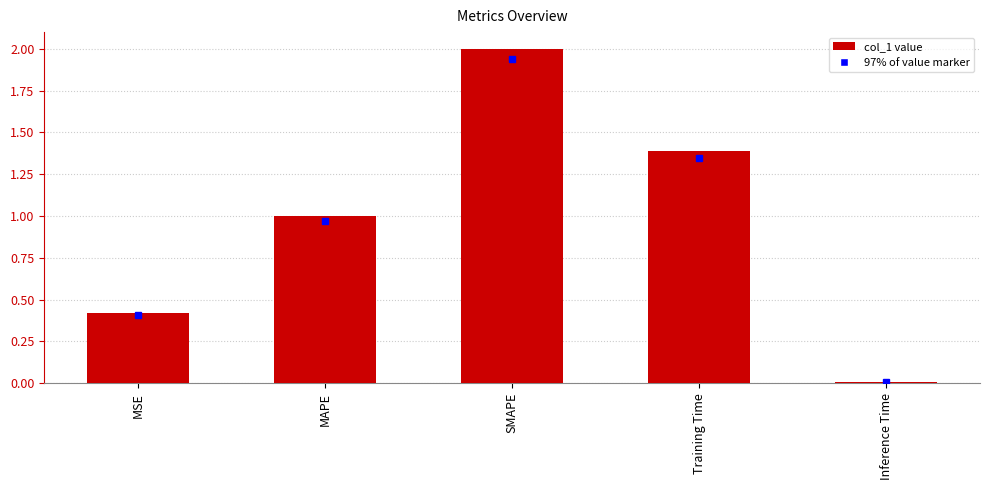

What is the label of the 3rd bar from the right?

SMAPE